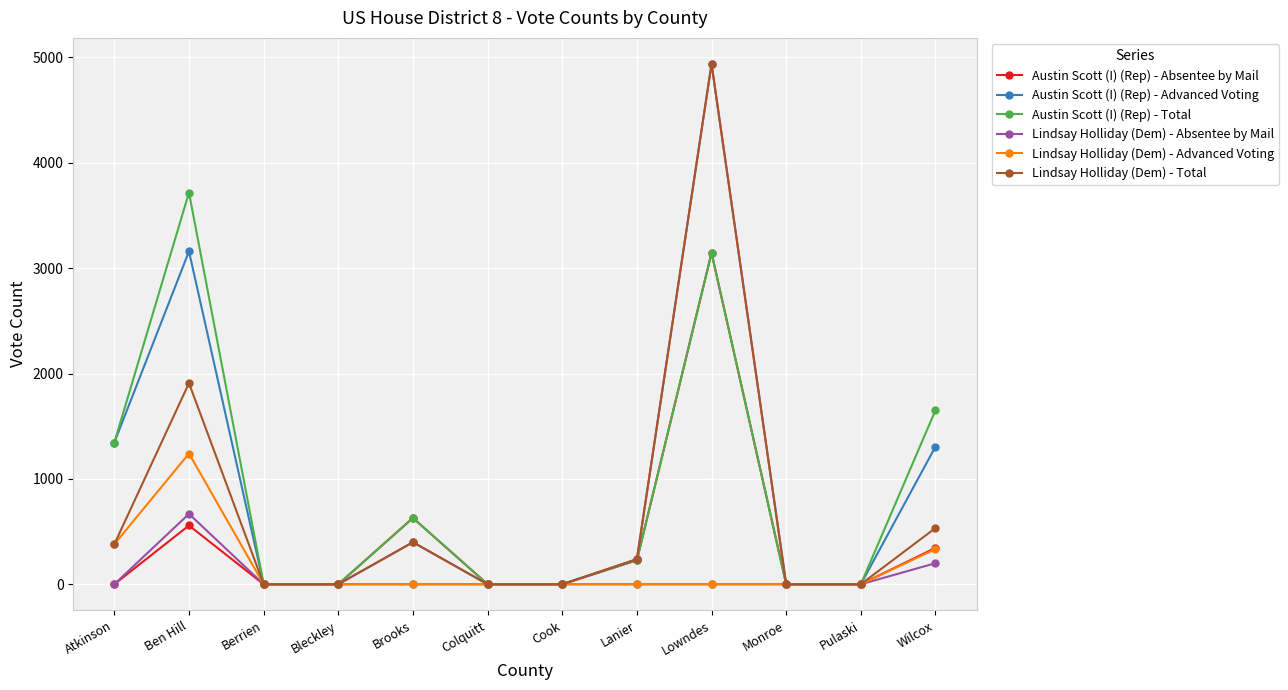

What is the label of the 5th point from the right?

Lanier